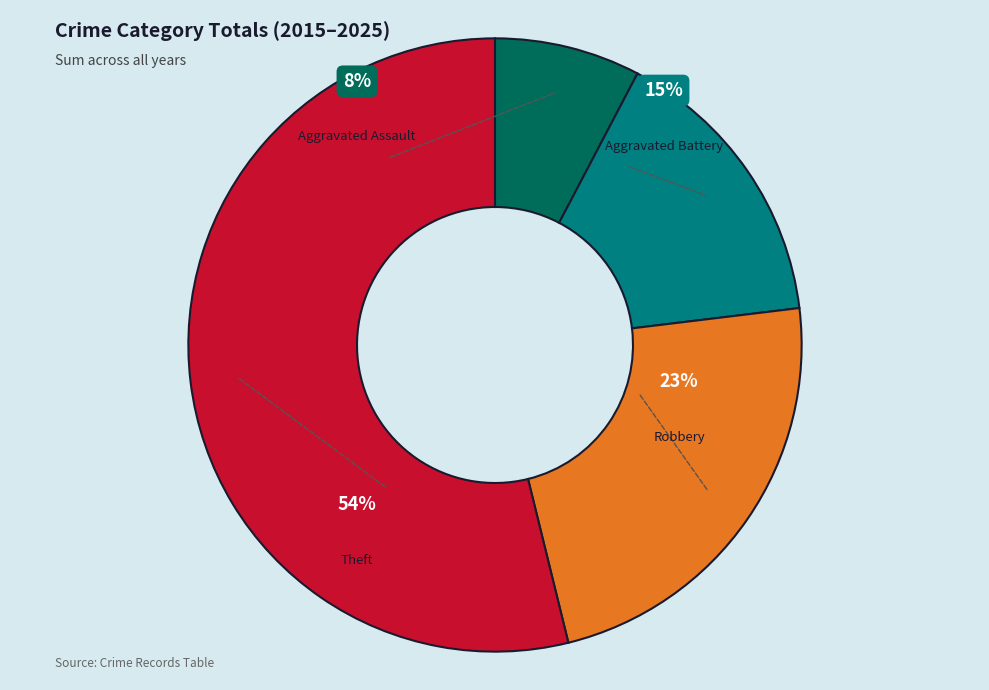

Does Aggravated Assault represent more than half of the total?

No